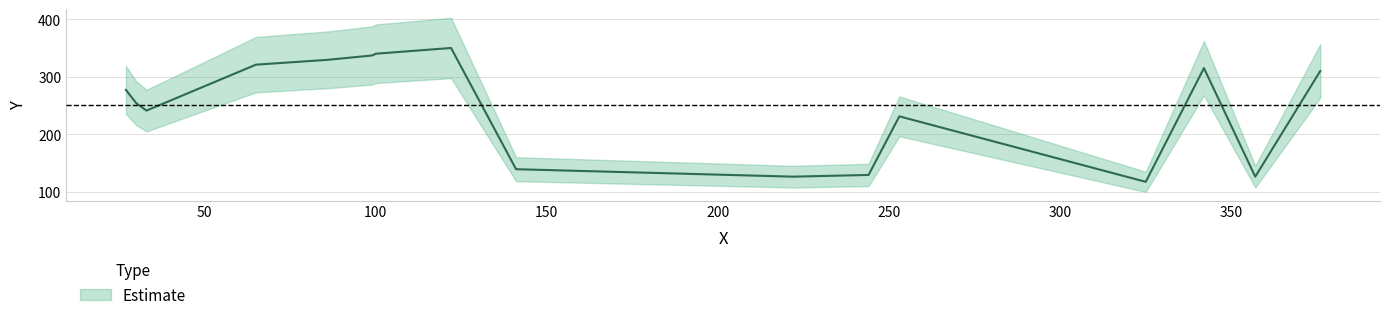

Rank the categories by value from lowest to highest.

325, 222, 357, 244, 141, 253, 33, 30, 27, 376, 342, 65, 85, 87, 99, 100, 122